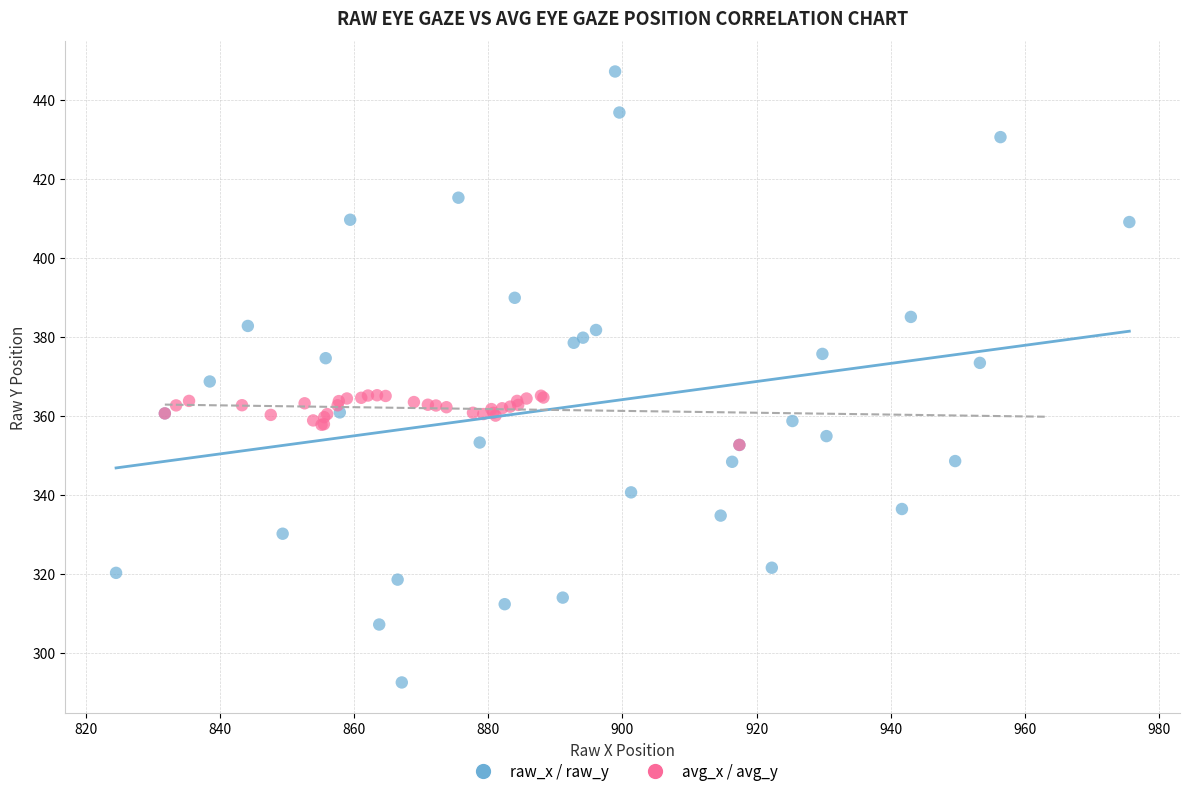

Which series has the largest Y range (max minus min)?

raw_x / raw_y